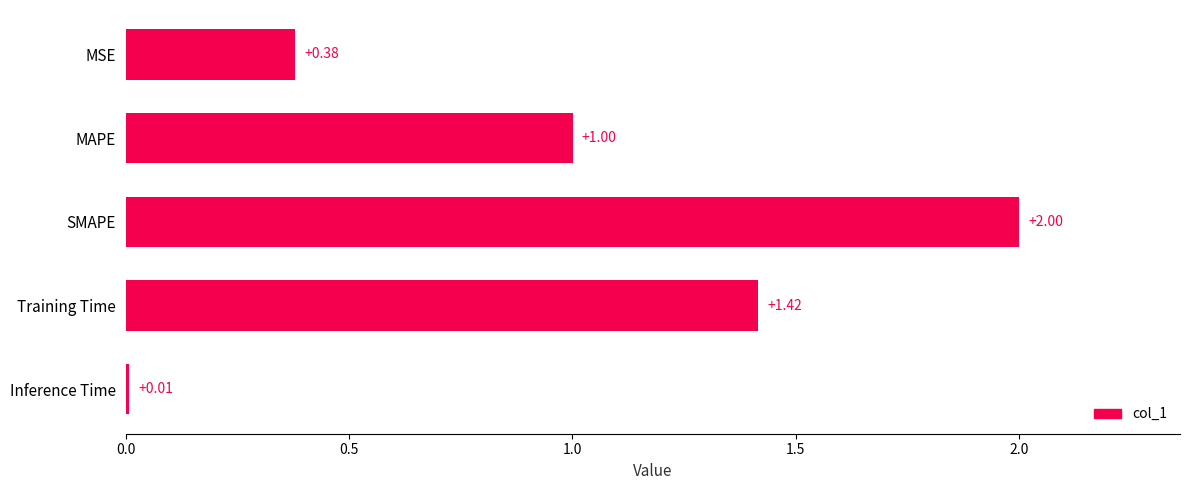

What is the average value?

1.0